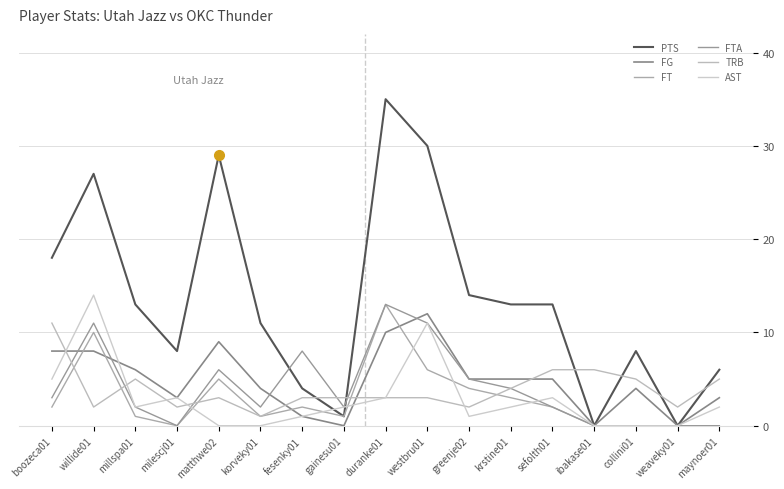

Is it true that TRB equals 1 at westbru01?

False